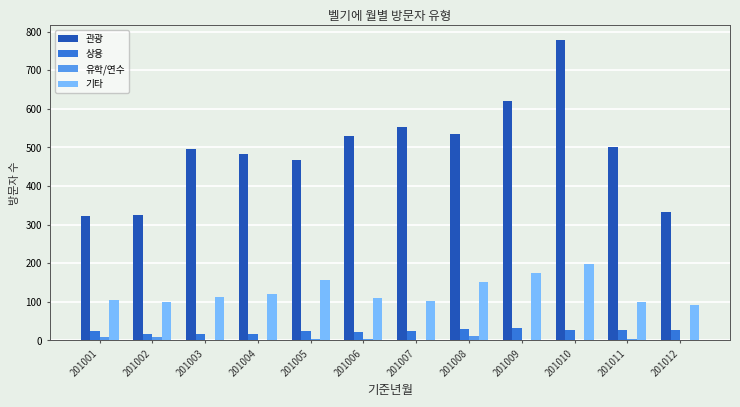

The 관광 series shows 652 at 201004. True or false?

False